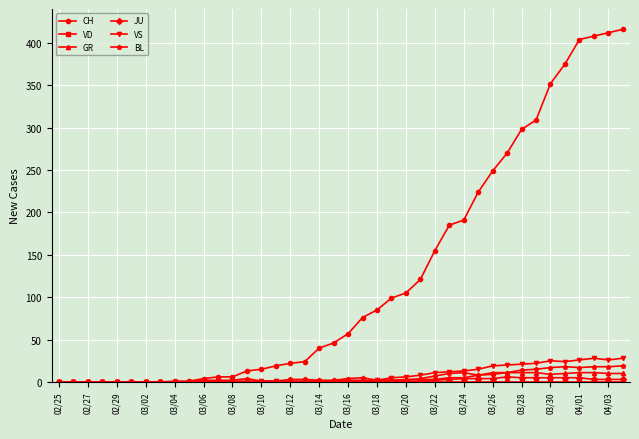

Does the chart have visible grid lines?

Yes